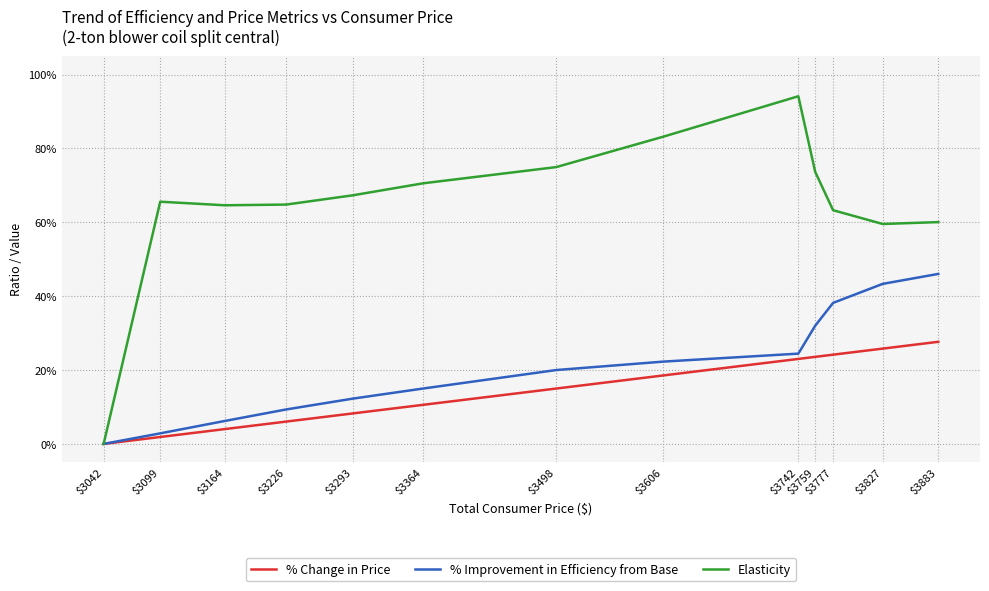

Reading right to left, list all the values displayed in this chart.

% Change in Price: $3883=0.3	$3827=0.3	$3777=0.2	$3759=0.2	$3742=0.2	$3606=0.2	$3498=0.1	$3364=0.1	$3293=0.1	$3226=0.1	$3164=0.0	$3099=0.0	$3042=0.0
% Improvement in Efficiency from Base: $3883=0.5	$3827=0.4	$3777=0.4	$3759=0.3	$3742=0.2	$3606=0.2	$3498=0.2	$3364=0.2	$3293=0.1	$3226=0.1	$3164=0.1	$3099=0.0	$3042=0.0
Elasticity: $3883=0.6	$3827=0.6	$3777=0.6	$3759=0.7	$3742=0.9	$3606=0.8	$3498=0.7	$3364=0.7	$3293=0.7	$3226=0.6	$3164=0.6	$3099=0.7	$3042=0.0